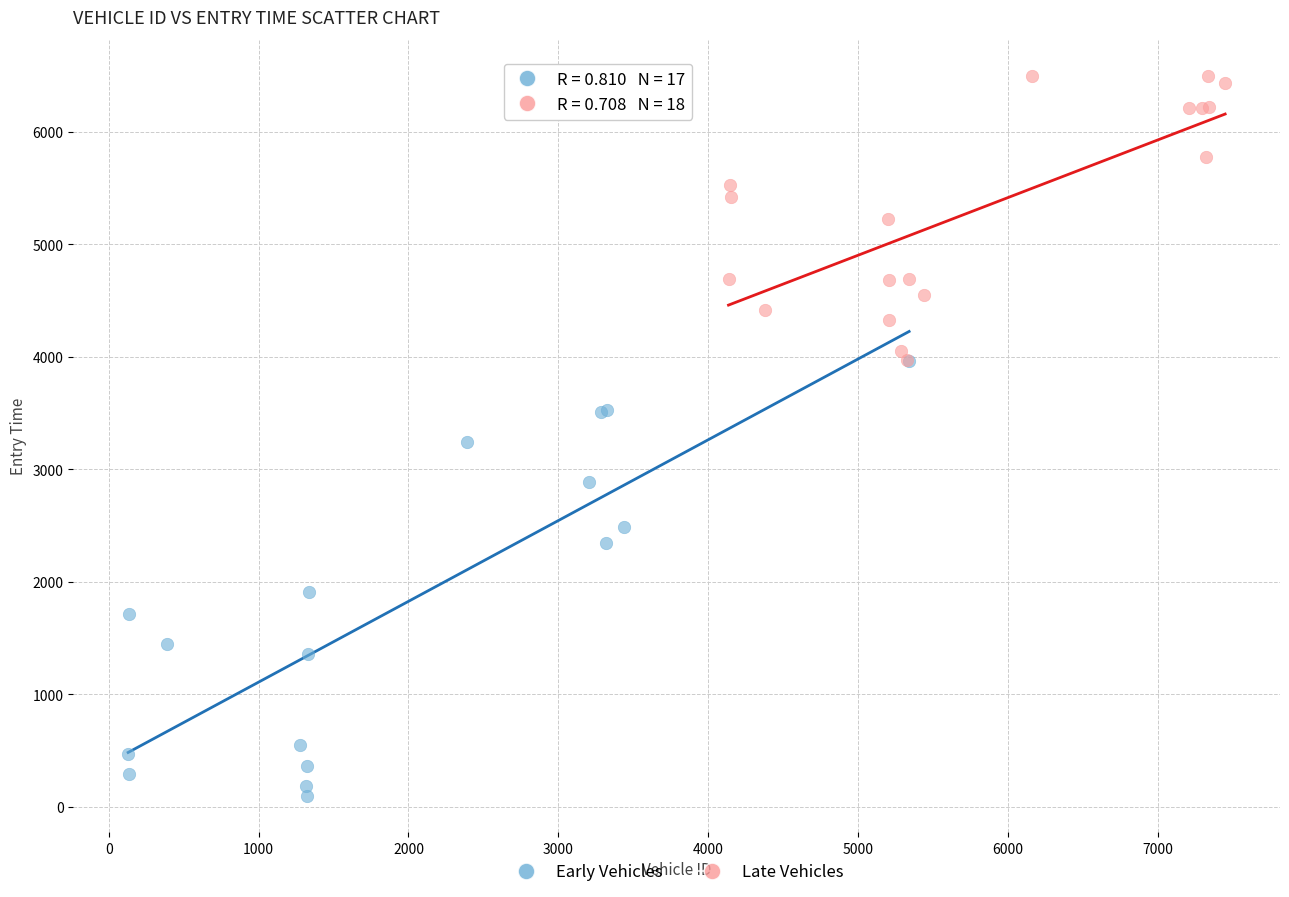

Which series contains the lowest Y value?

Early Vehicles